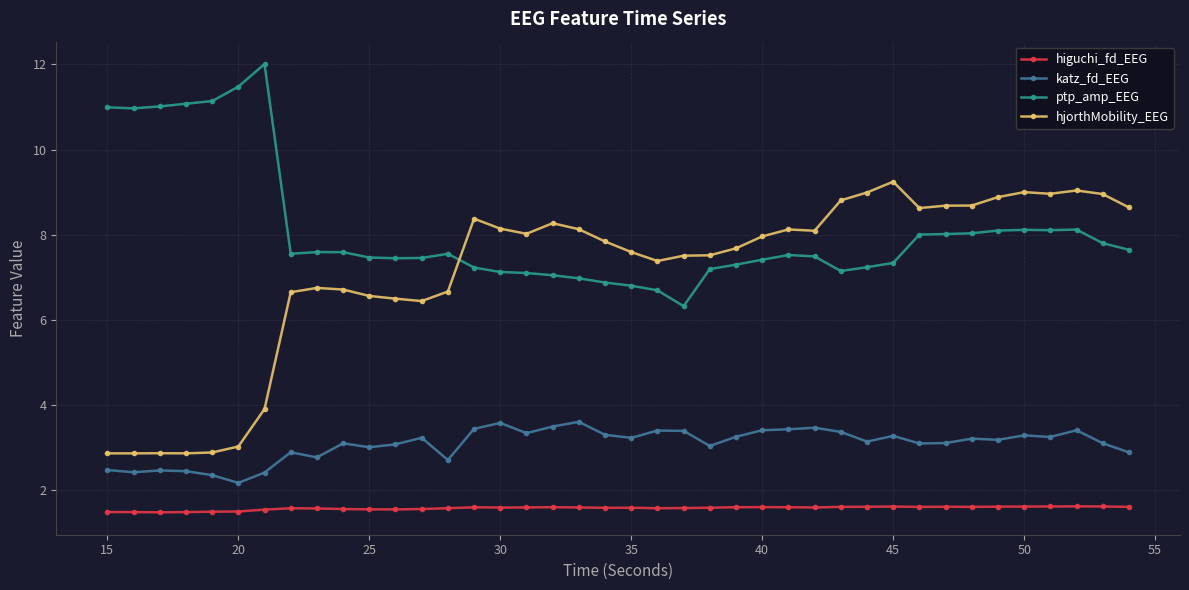

What is the sum of all ptp_amp_EEG values?

324.0